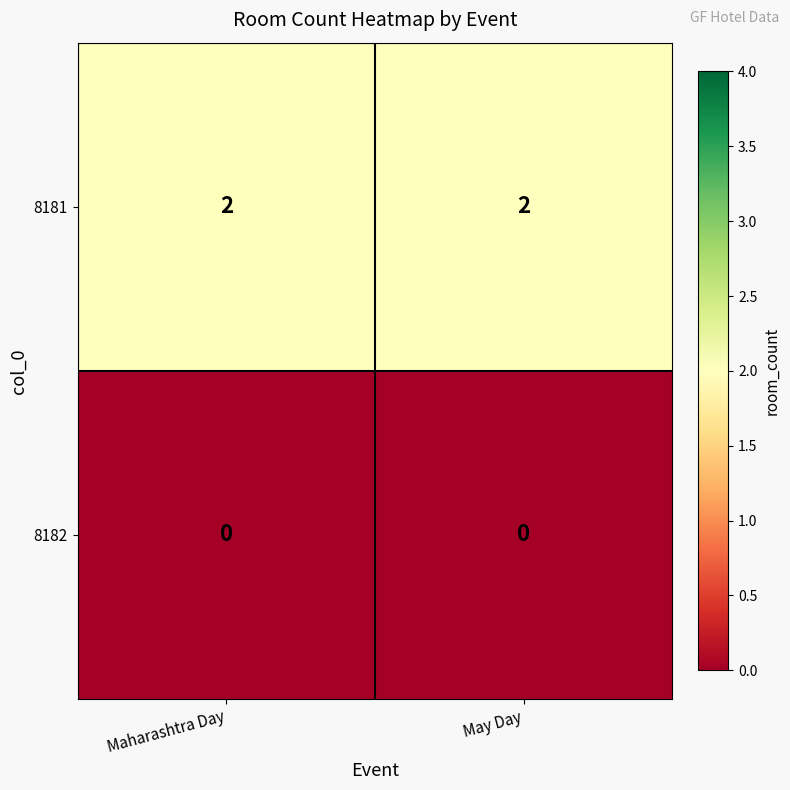

The 8181 series shows 2 at May Day. True or false?

True